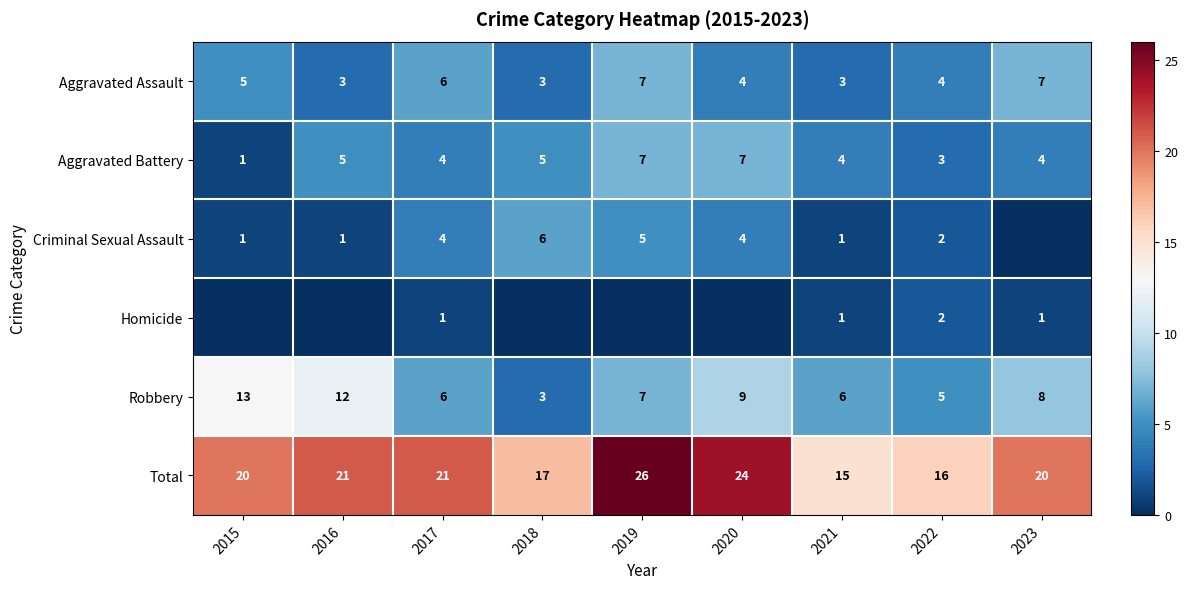

Where is Aggravated Assault nearest to the value 5?

2015